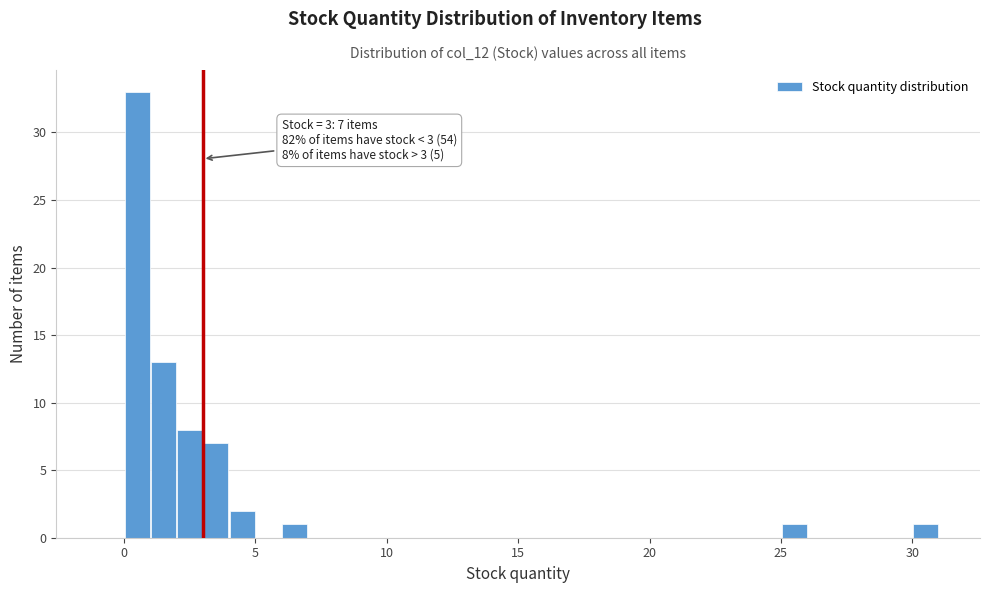

Read against the x-axis, roughly where is the centre of the tallest bar?

0.5